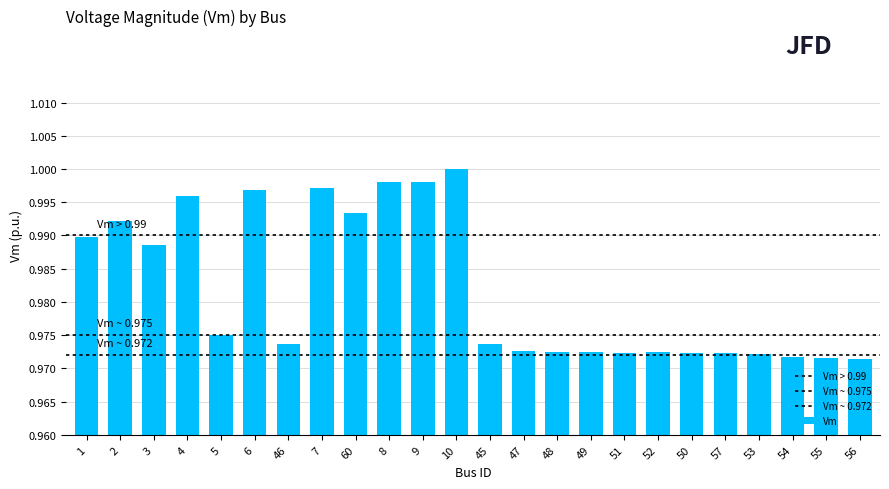

List the labels in order of value, smallest first.

56, 55, 54, 53, 51, 50, 57, 48, 52, 49, 47, 45, 46, 5, 3, 1, 2, 60, 4, 6, 7, 8, 9, 10